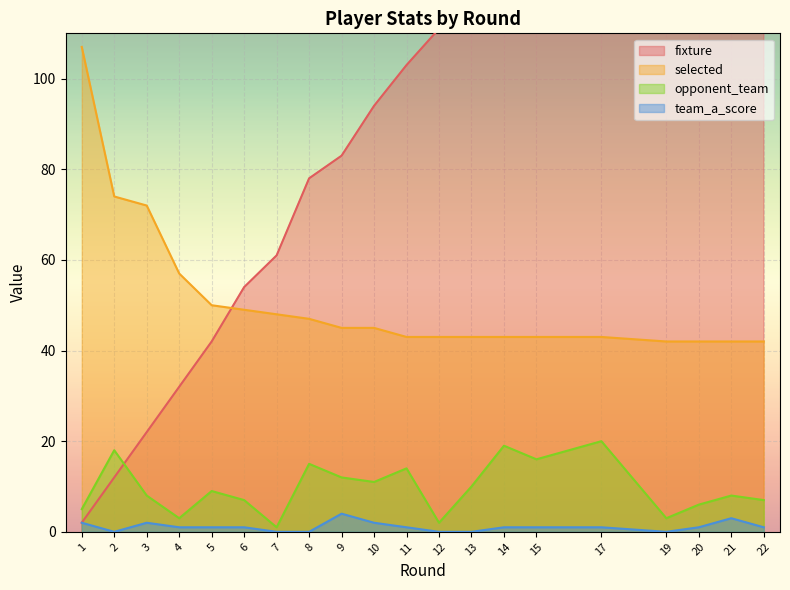

Reading left to right, transcribe all the data shown in this chart.

fixture: 2	12	22	32	42	54	61	78	83	94	103	111	123	136	146	163	182	193	205	212
selected: 107	74	72	57	50	49	48	47	45	45	43	43	43	43	43	43	42	42	42	42
opponent_team: 5	18	8	3	9	7	1	15	12	11	14	2	10	19	16	20	3	6	8	7
team_a_score: 2	0	2	1	1	1	0	0	4	2	1	0	0	1	1	1	0	1	3	1